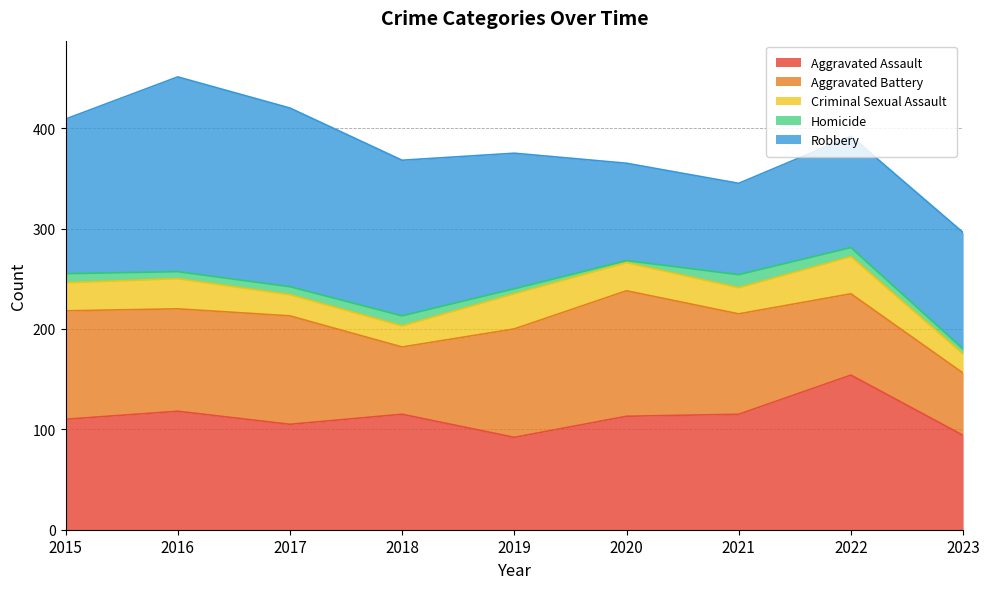

How many values in the Homicide series exceed 8?

4